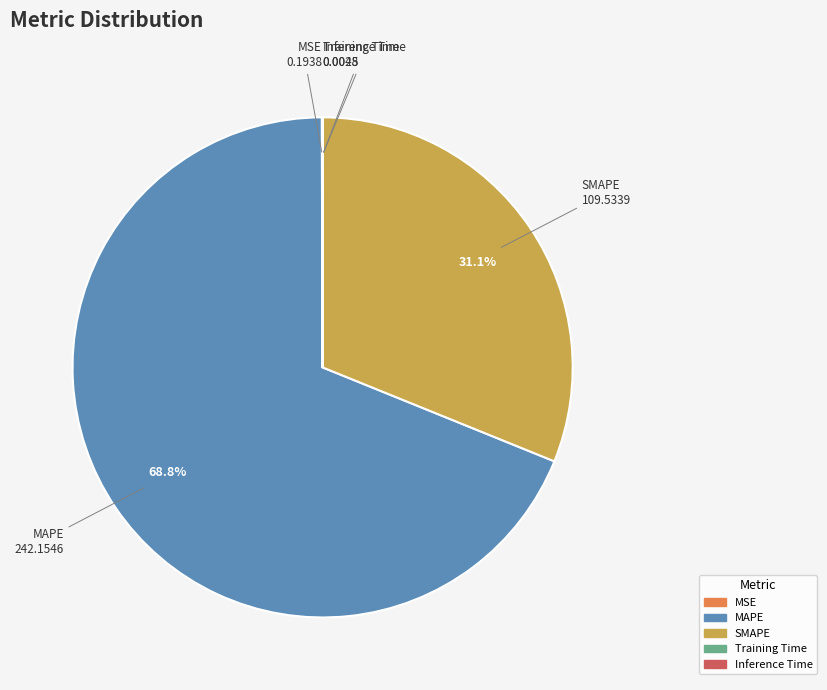

What is the largest slice in the pie chart?

MAPE